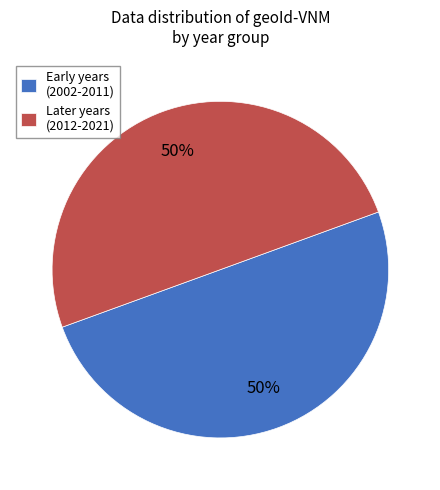

Is the sum of Early years (2002-2011) and Later years (2012-2021) greater than half?

Yes